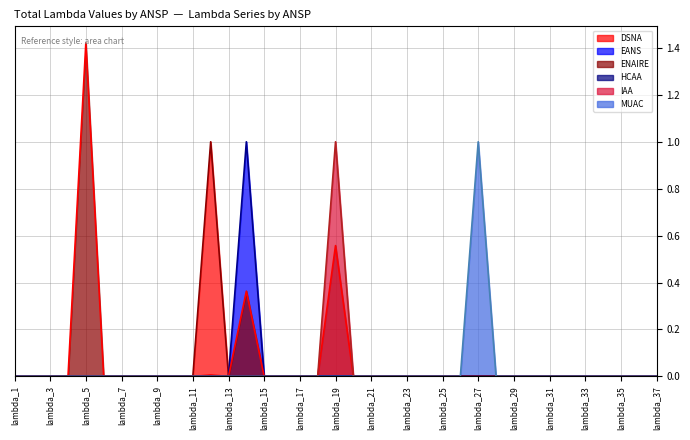

Is the value of EANS at lambda_2 greater than the value of ENAIRE at lambda_13?

No